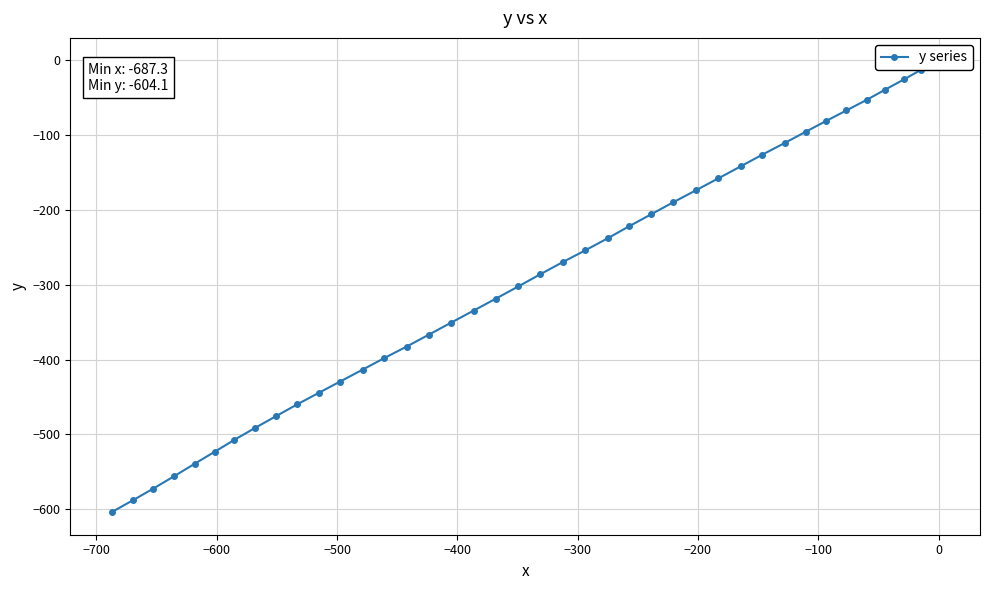

Count the number of values greater than -285.

19